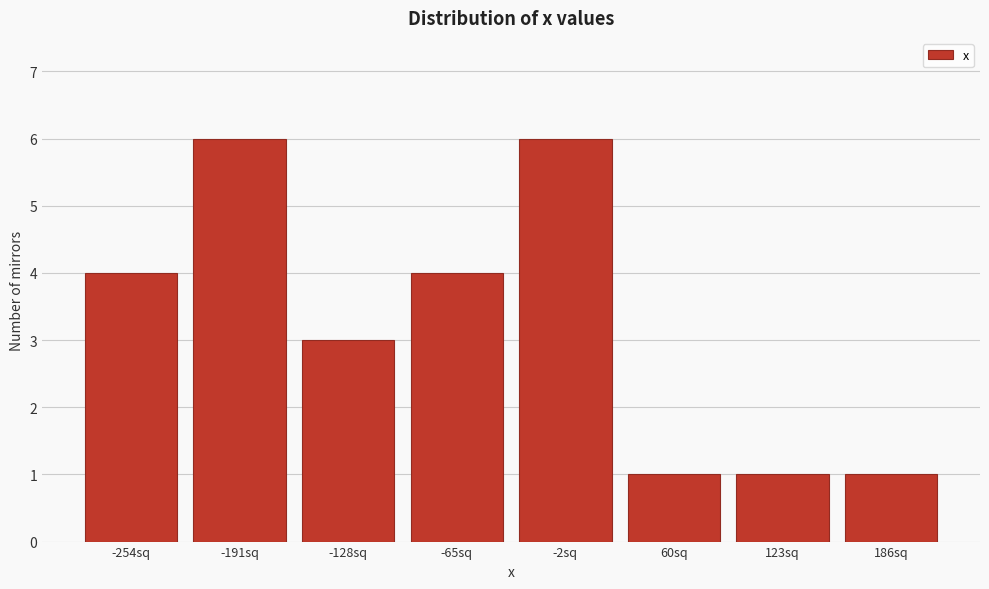

Reading left to right, list all the values displayed in this chart.

4	6	3	4	6	1	1	1